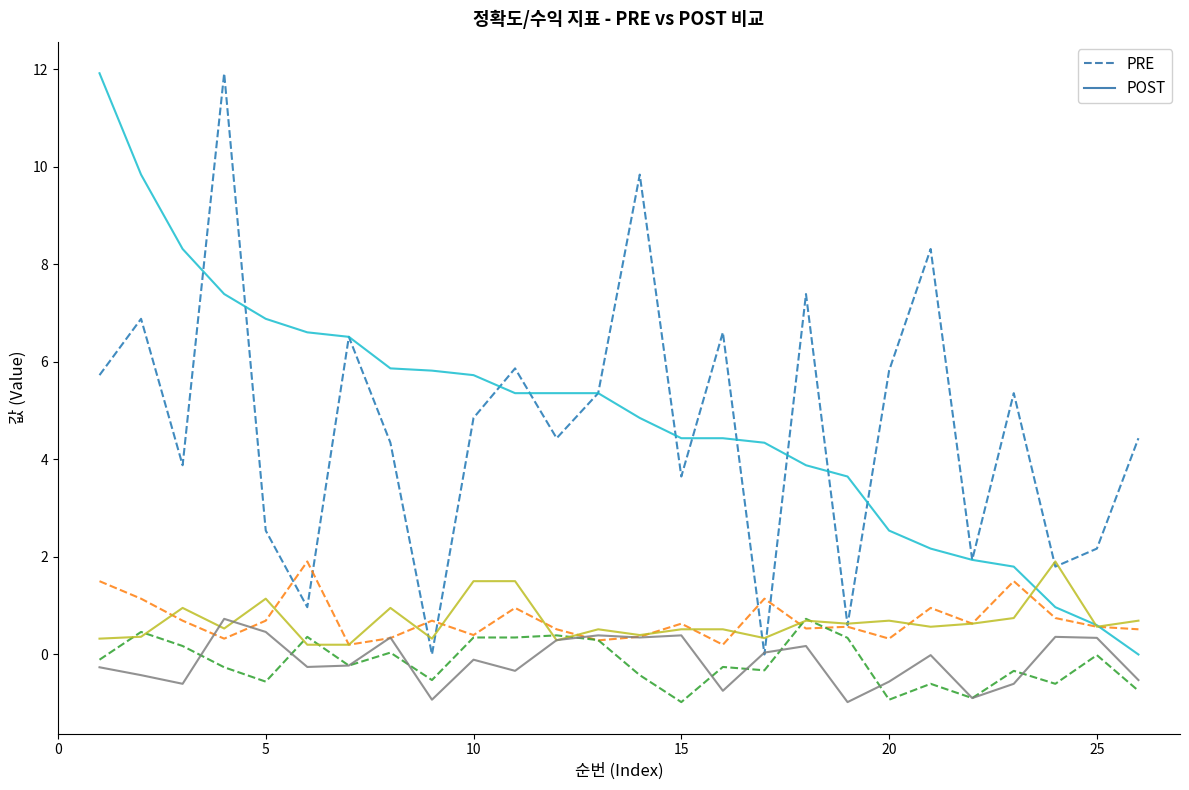

What is the greatest value displayed?

11.9